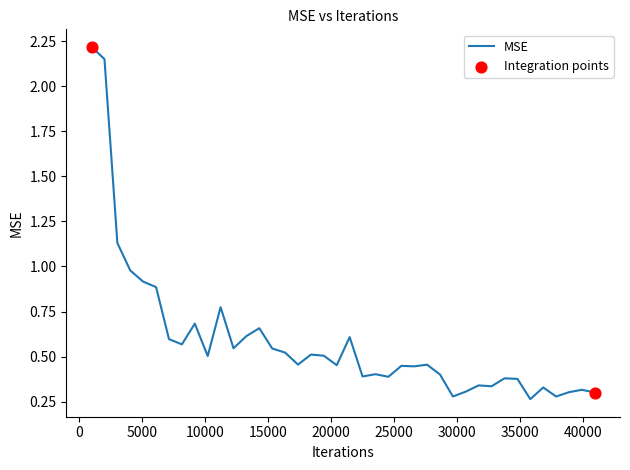

What is the difference between the maximum and minimum values?

2.0